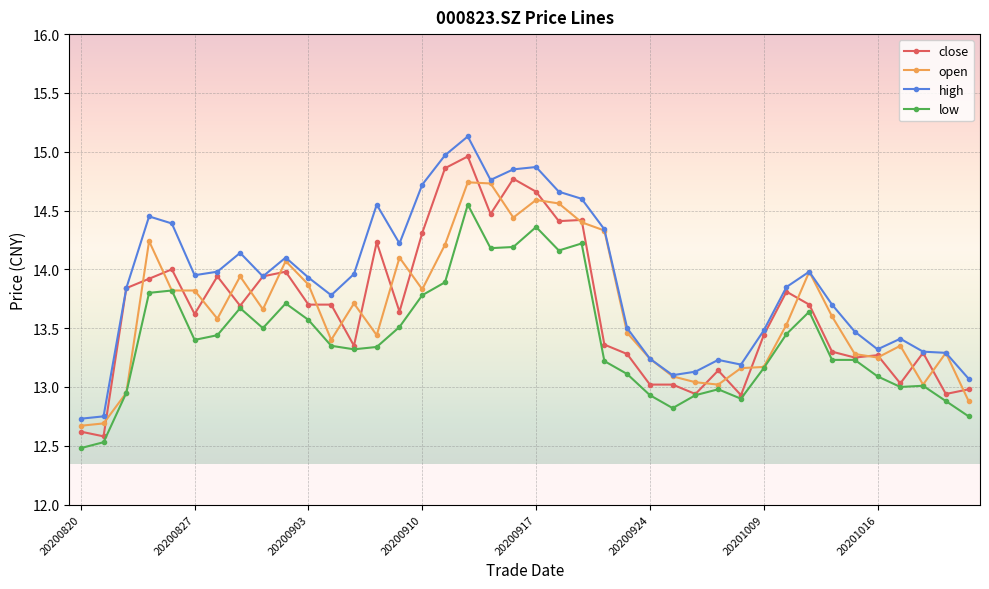

True or false: high and low intersect in this chart.

False